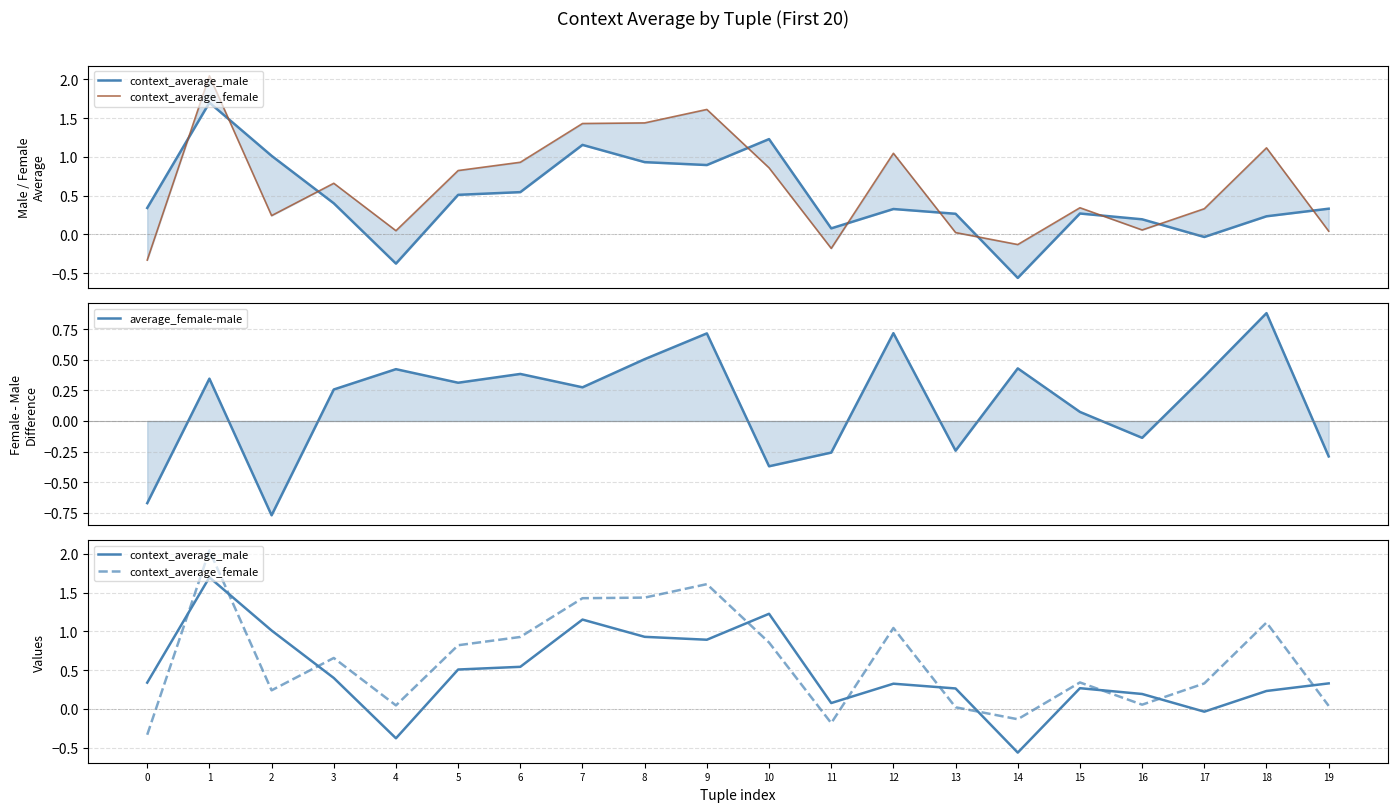

True or false: context_average_female and average_female-male cross at least once.

True